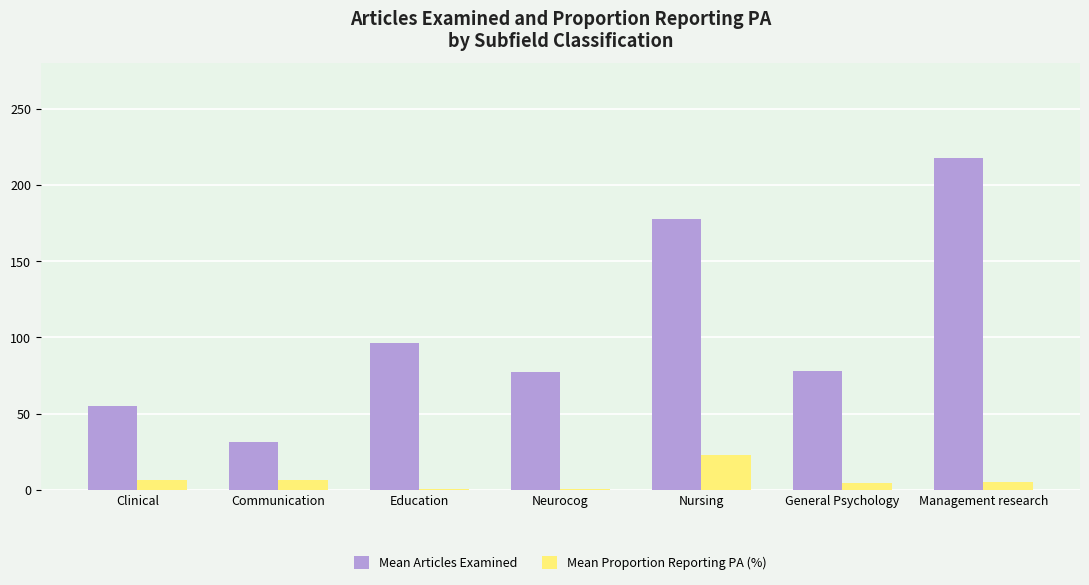

Which series has the largest total across all categories?

Mean Articles Examined